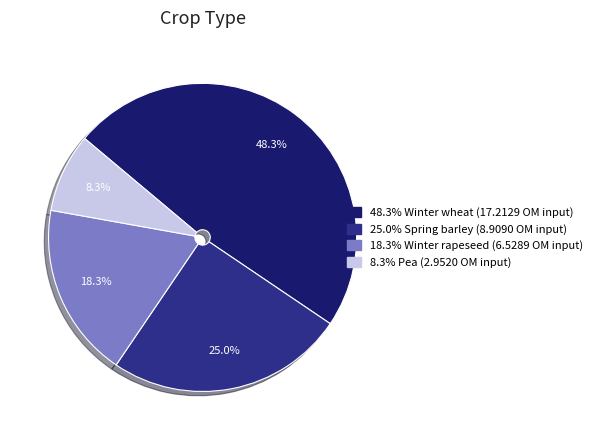

To the nearest percent, what is the average slice percentage?

25%